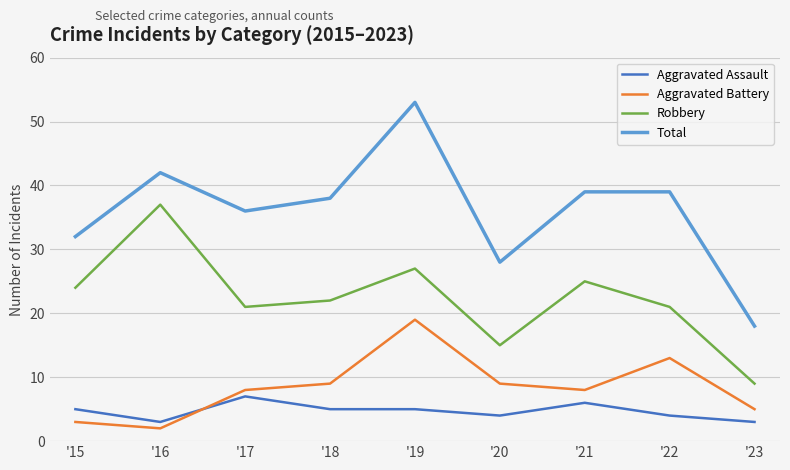

True or false: Aggravated Assault and Total intersect in this chart.

False